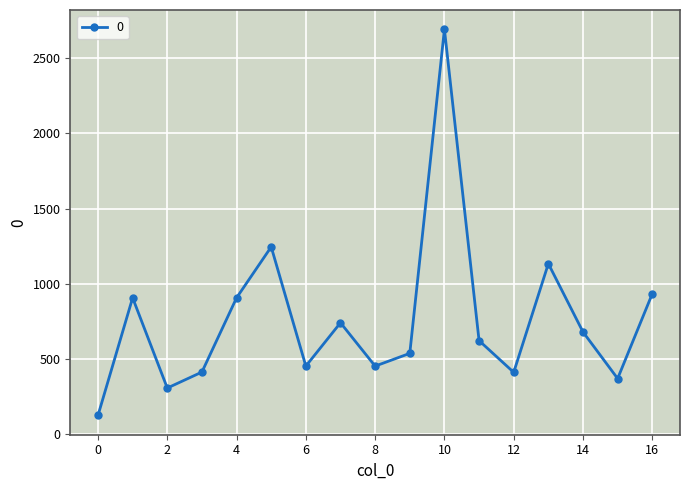

What is the maximum value shown in the chart?

2691.0